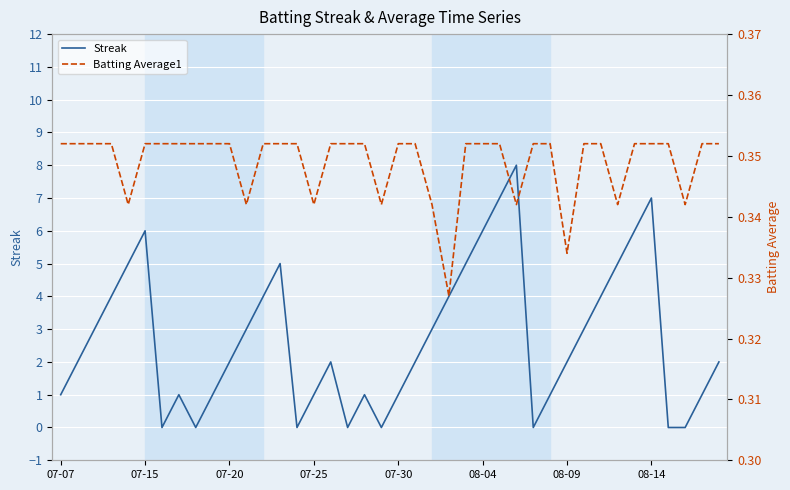

True or false: Batting Average1 has a value of 0.3 at 33.

True